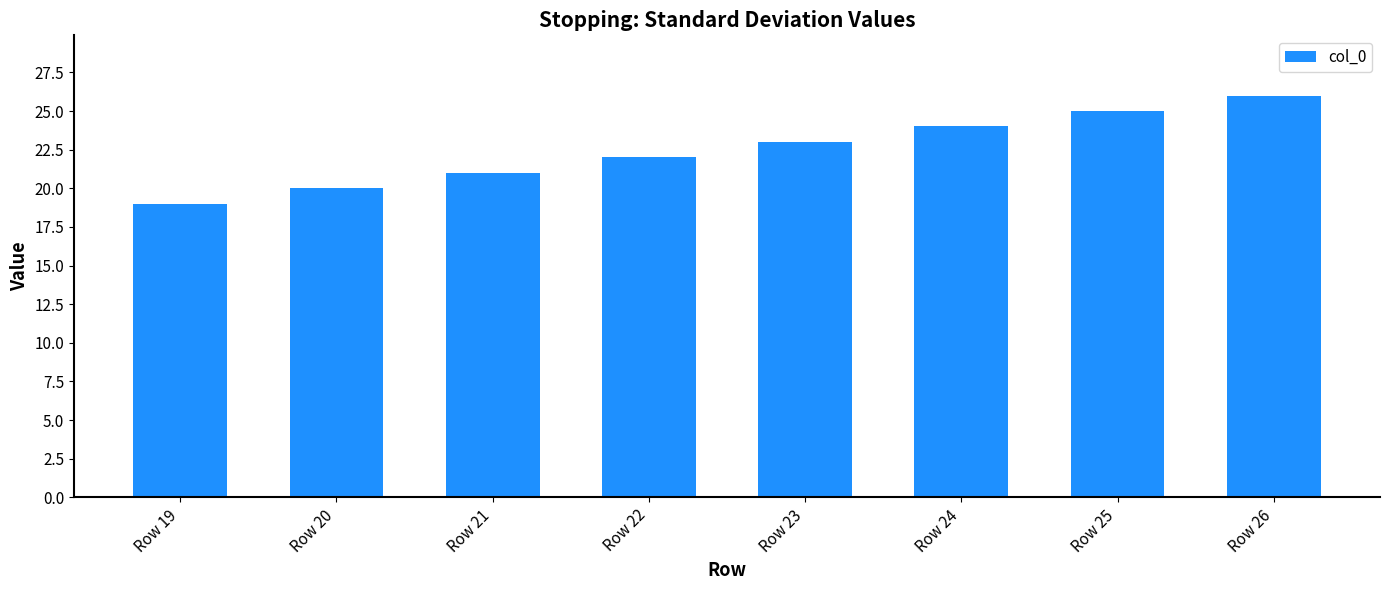

What is the value of the 1st bar from the left?

19